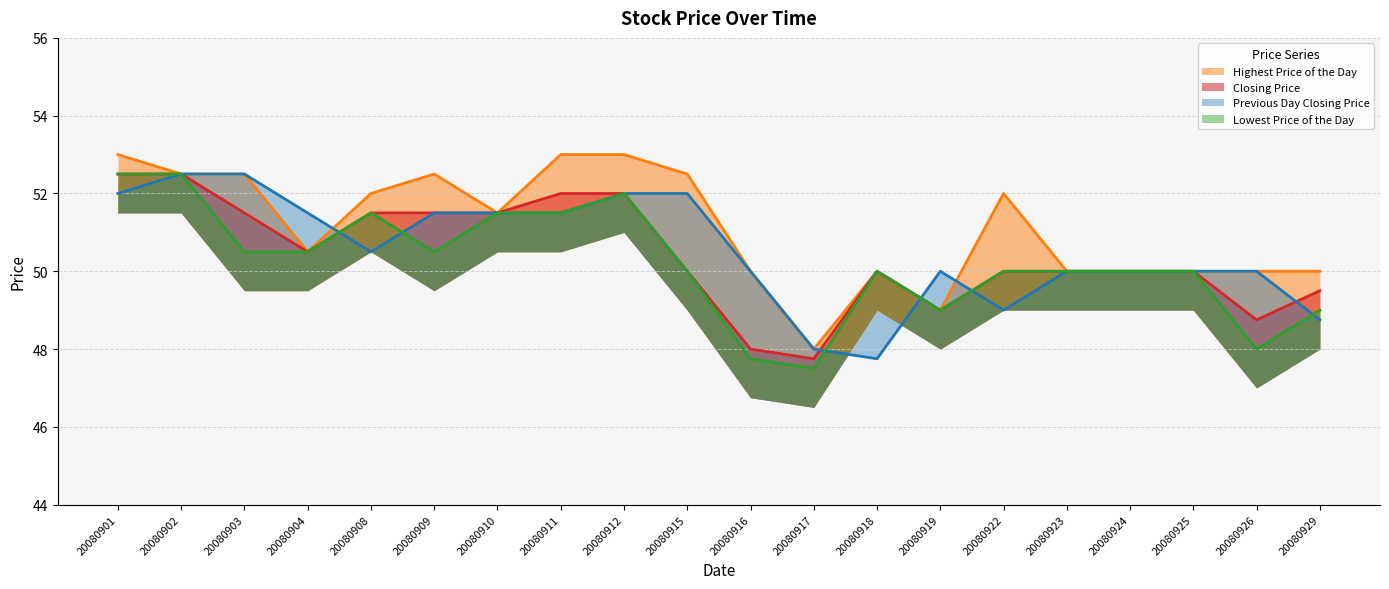

What is the sum of all Previous Day Closing Price values?

1011.0